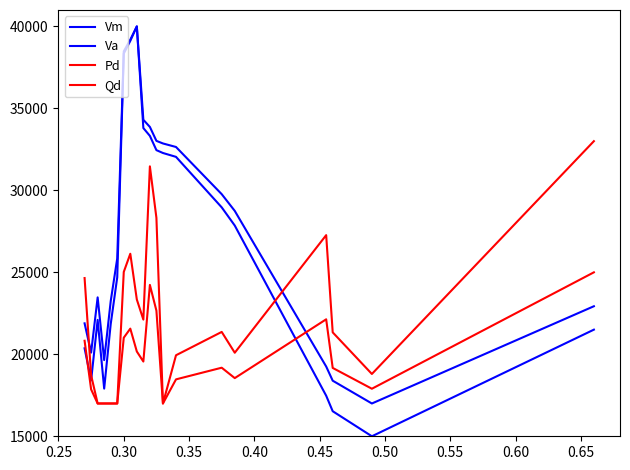

How many lines are shown in the chart?

4